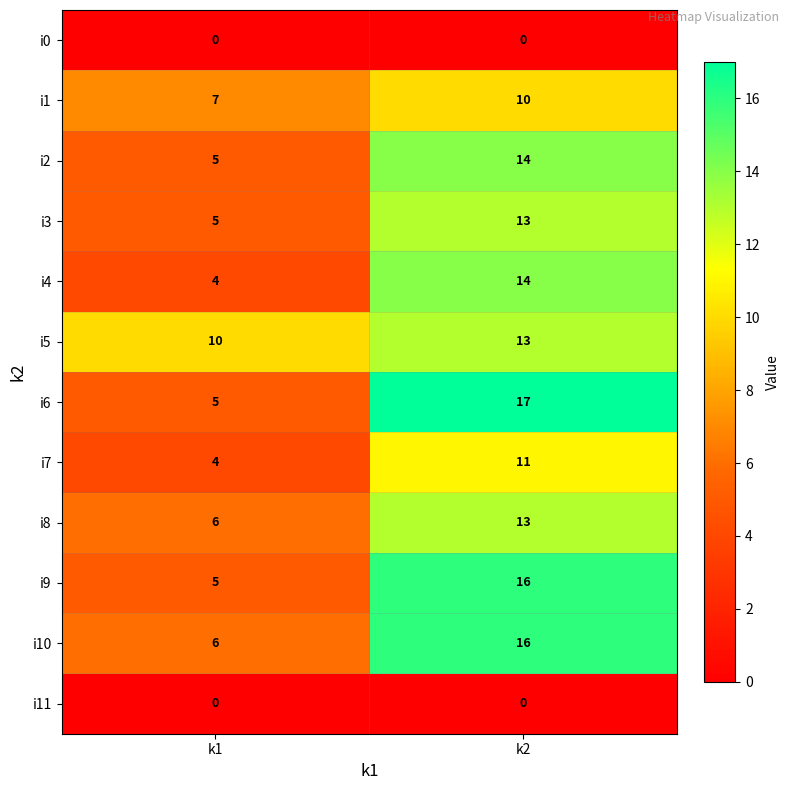

Is the value of i5 at k1 greater than the value of i0 at k1?

Yes